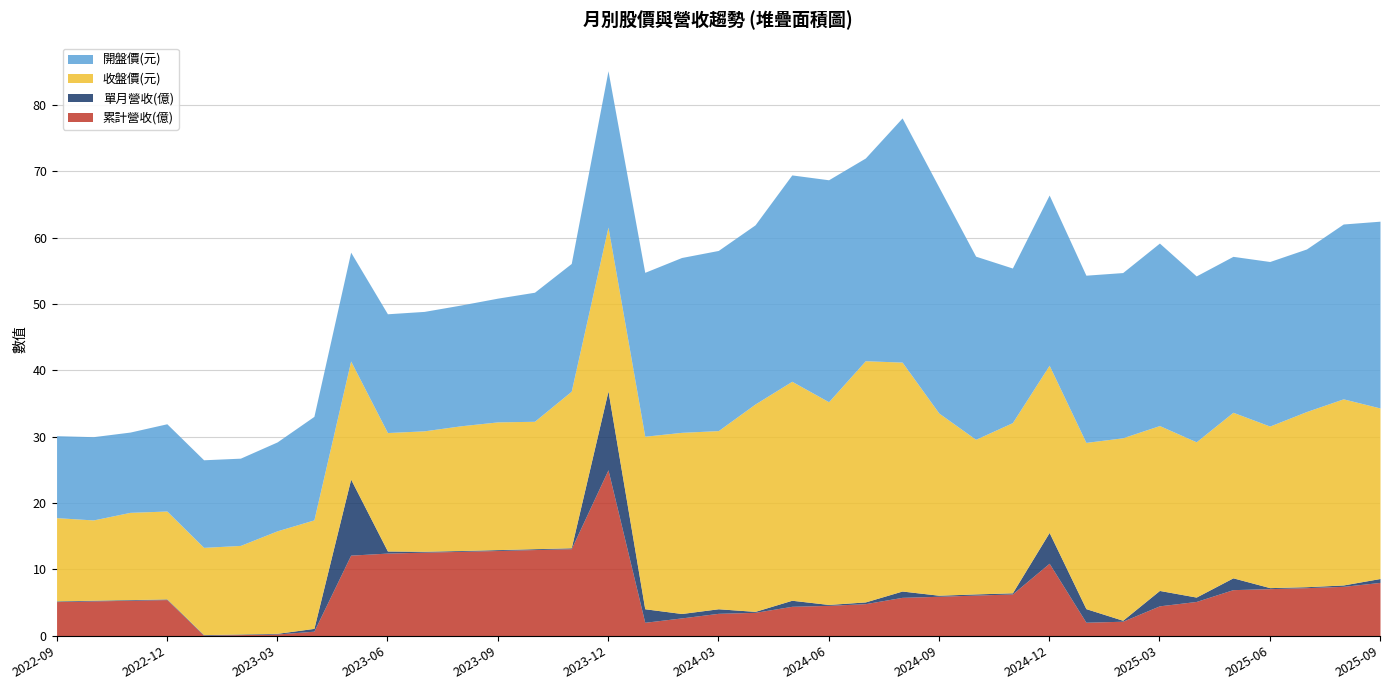

How many lines are shown in the chart?

4